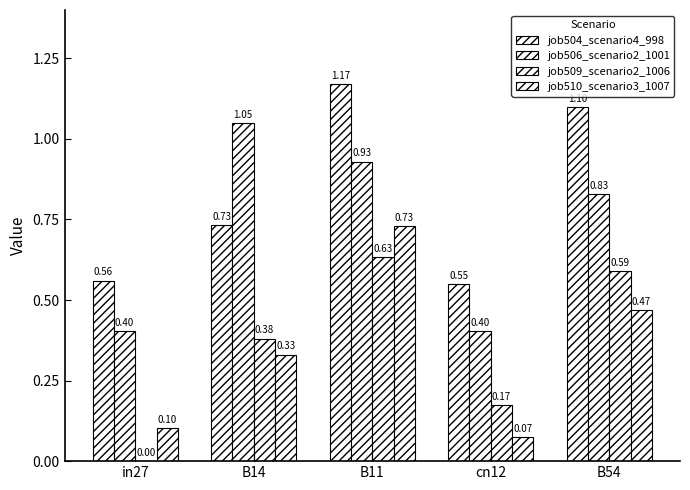

Does the chart contain stacked bars?

No